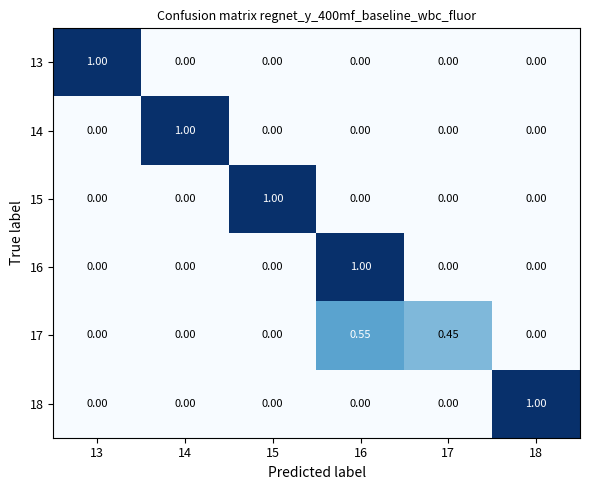

Is the value of 14 at 13 greater than the value of 13 at 13?

No